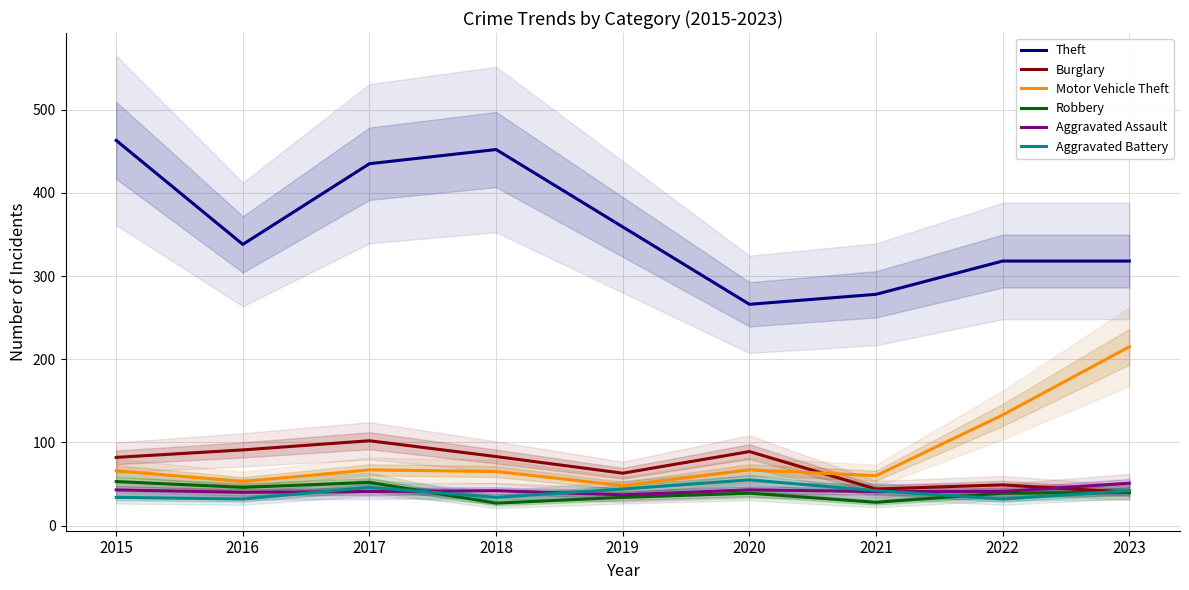

Reading left to right, list all the values displayed in this chart.

Theft: 2015=463	2016=338	2017=435	2018=452	2019=359	2020=266	2021=278	2022=318	2023=318
Burglary: 2015=82	2016=91	2017=102	2018=83	2019=63	2020=89	2021=44	2022=49	2023=40
Motor Vehicle Theft: 2015=66	2016=53	2017=67	2018=65	2019=48	2020=67	2021=60	2022=133	2023=215
Robbery: 2015=53	2016=46	2017=52	2018=27	2019=34	2020=39	2021=28	2022=39	2023=40
Aggravated Assault: 2015=43	2016=40	2017=41	2018=42	2019=37	2020=43	2021=41	2022=41	2023=51
Aggravated Battery: 2015=34	2016=32	2017=46	2018=34	2019=44	2020=55	2021=42	2022=32	2023=42